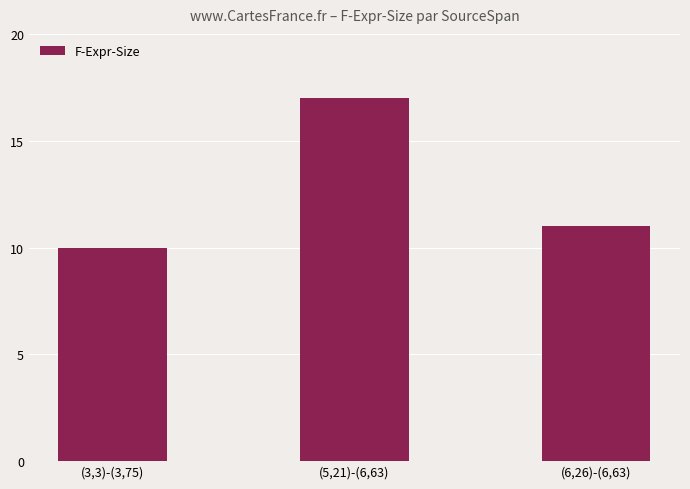

The chart shows a value of 26 at (5,21)-(6,63). True or false?

False